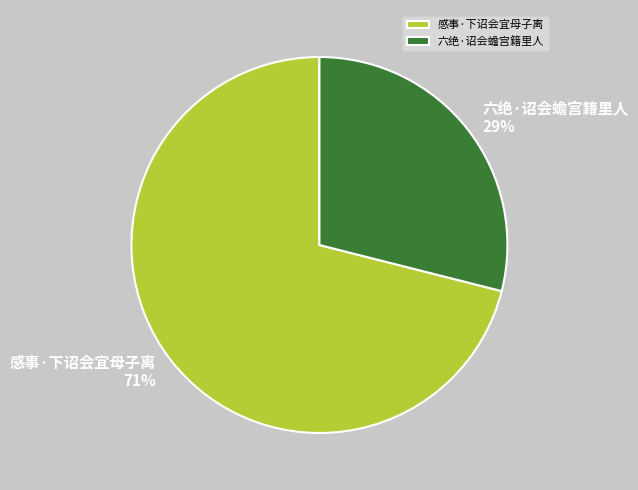

The 六绝·诏会蟾宫籍里人 slice represents 23% of the pie. True or false?

False